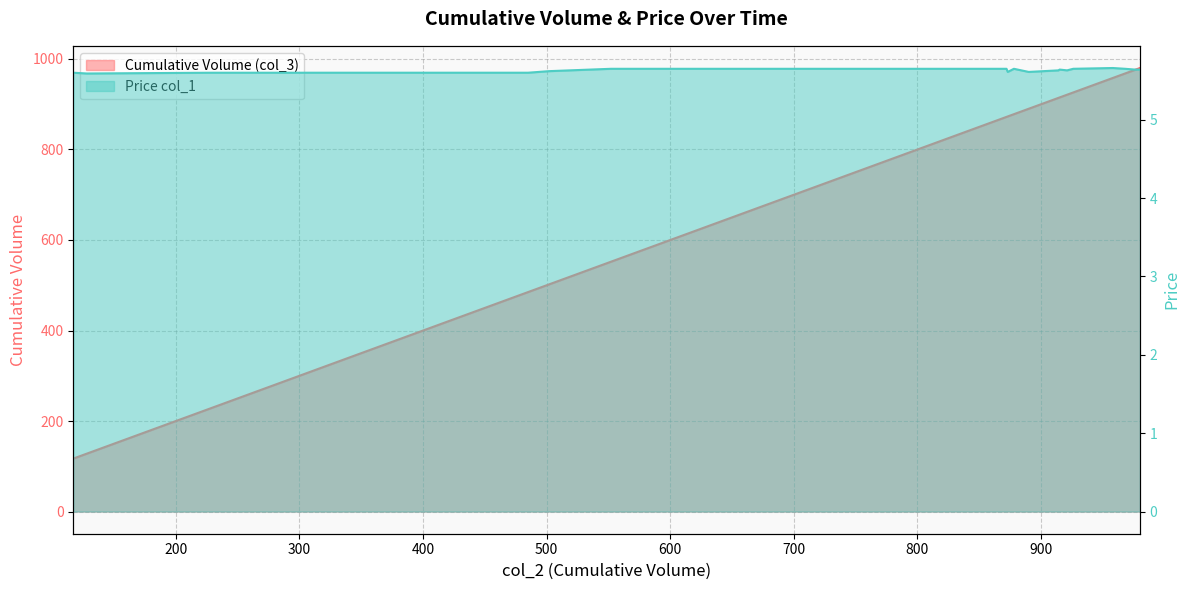

Reading left to right, what are all the values shown in this chart?

Cumulative Volume (col_3): 117.0	117.0	117.0	128.0	228.0	228.0	293.0	293.0	298.0	485.0	502.0	552.0	565.0	617.0	704.0	737.0	765.0	801.0	801.0	802.0	836.0	860.0	872.0	873.0	878.0	890.0	890.0	890.0	890.0	890.0	914.0	914.0	915.0	921.0	926.0	926.0	958.0	968.0	976.0	980.0
Price col_1: 5.6	5.6	5.6	5.6	5.6	5.6	5.6	5.6	5.6	5.6	5.6	5.7	5.7	5.7	5.7	5.7	5.7	5.7	5.7	5.7	5.7	5.7	5.7	5.6	5.7	5.6	5.6	5.6	5.6	5.6	5.6	5.6	5.6	5.6	5.7	5.7	5.7	5.7	5.6	5.6